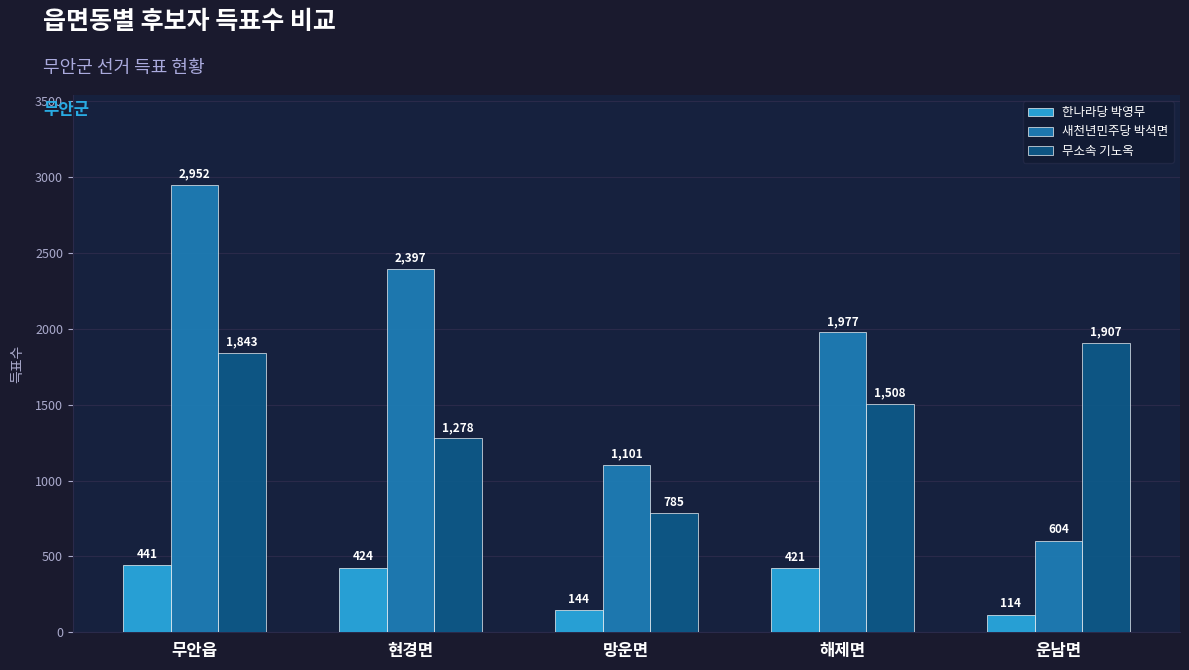

What is the maximum value for 무소속 기노옥?

1907